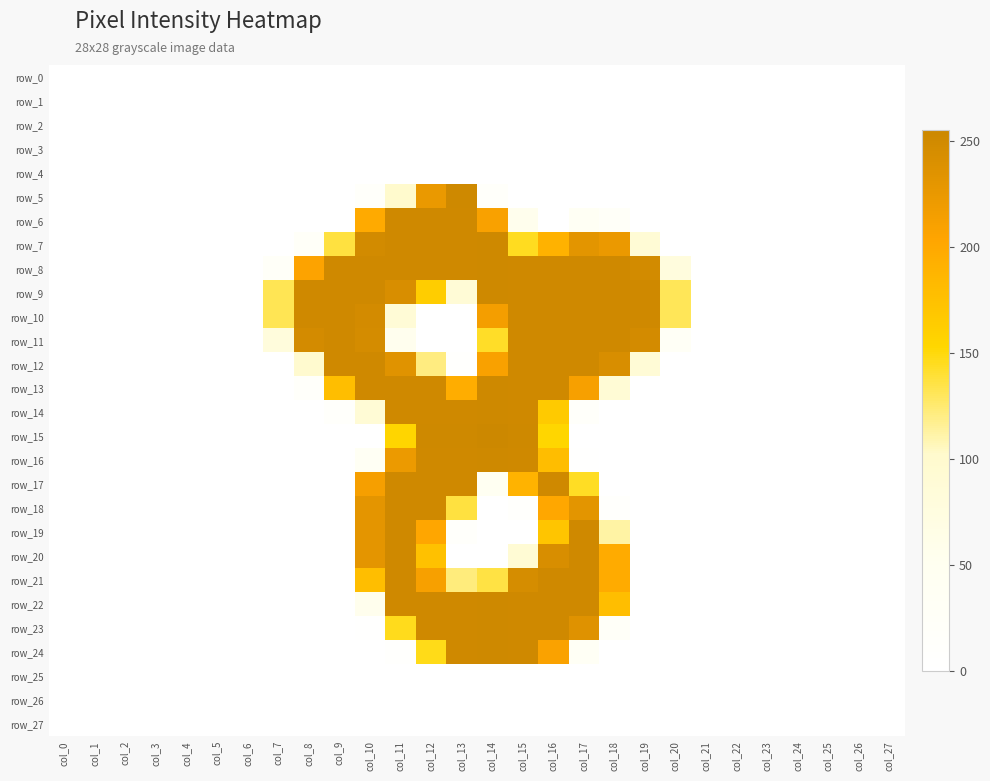

Between col_25 and col_0, which is larger?

col_25